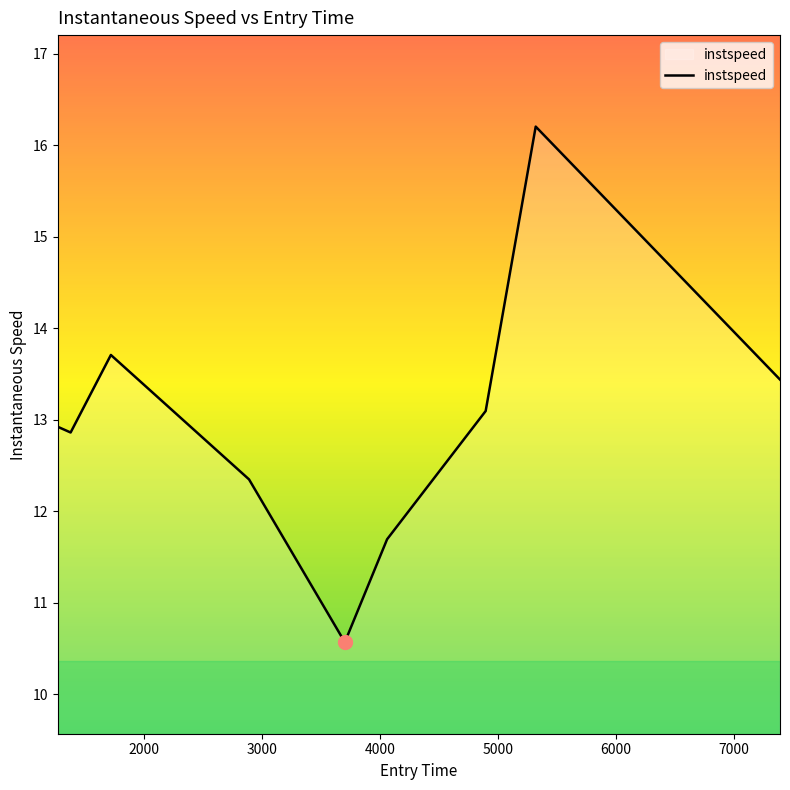

What is the difference between the maximum and minimum values?

5.6